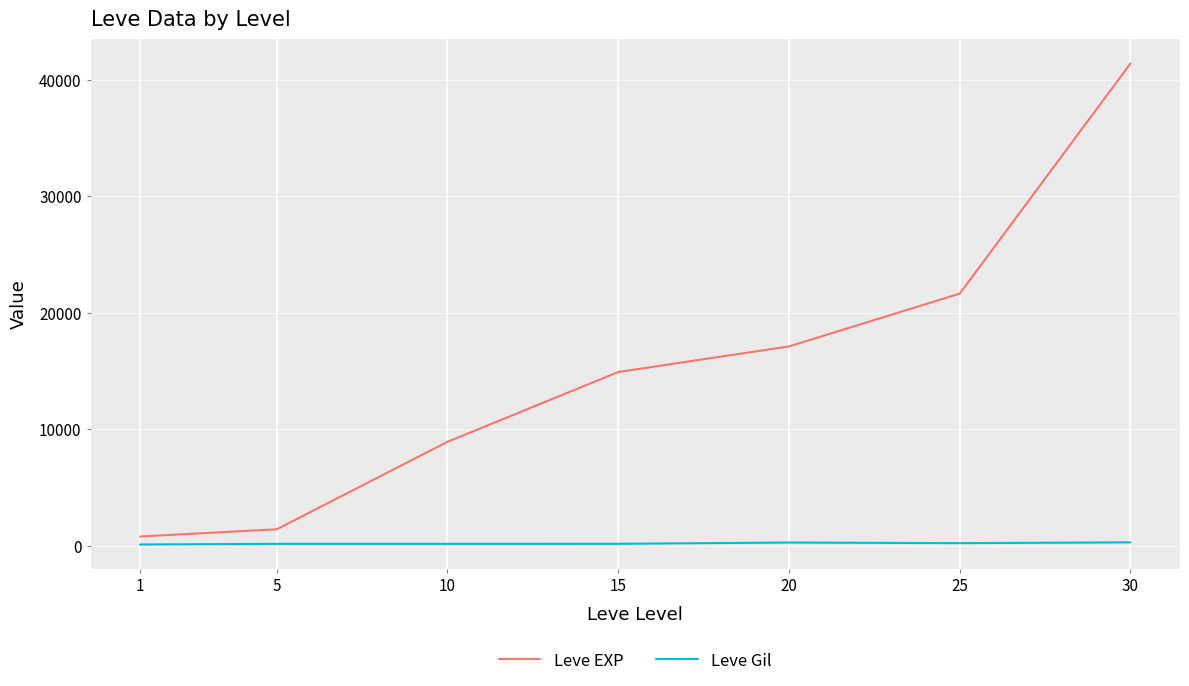

What is the greatest value displayed?

41410